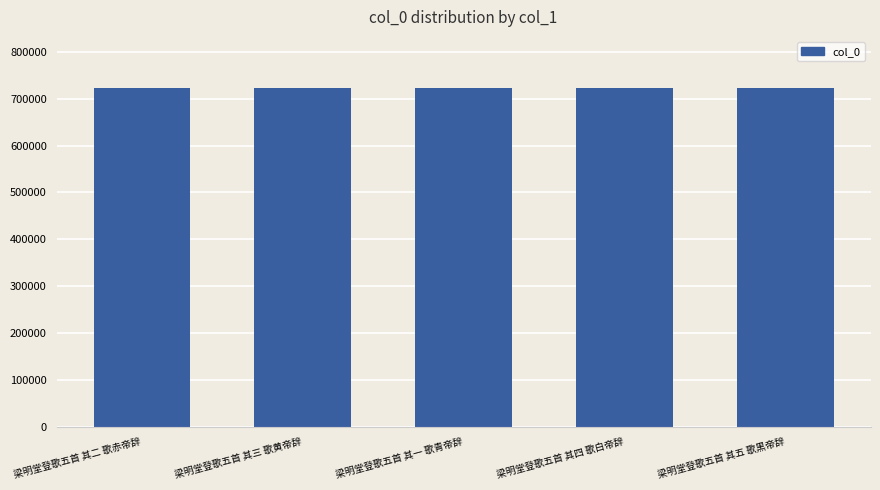

What is the ratio of the value at 梁明堂登歌五首 其一 歌青帝辞 to the value at 梁明堂登歌五首 其五 歌黑帝辞?

1.0